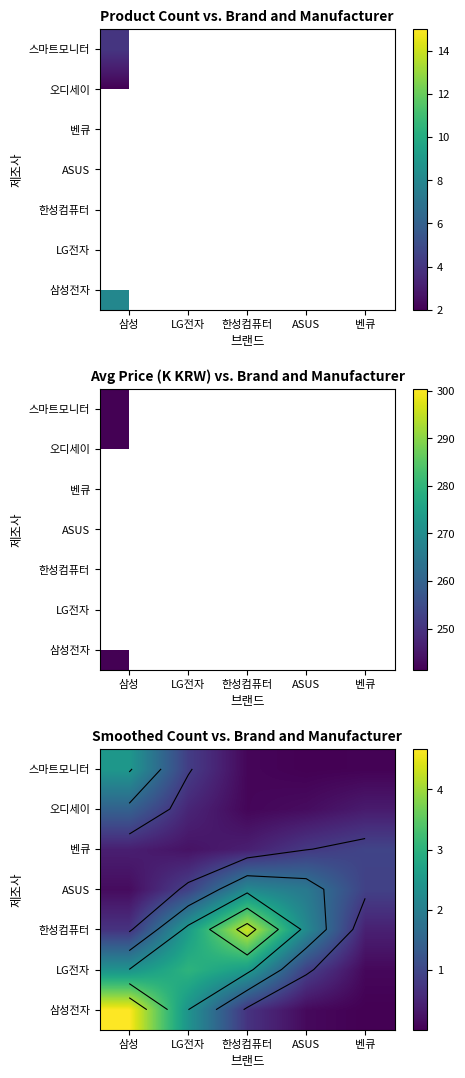

Rank the series at LG전자 from highest to lowest value.

LG전자, 한성컴퓨터, 삼성전자, ASUS, 스마트모니터, 오디세이, 벤큐